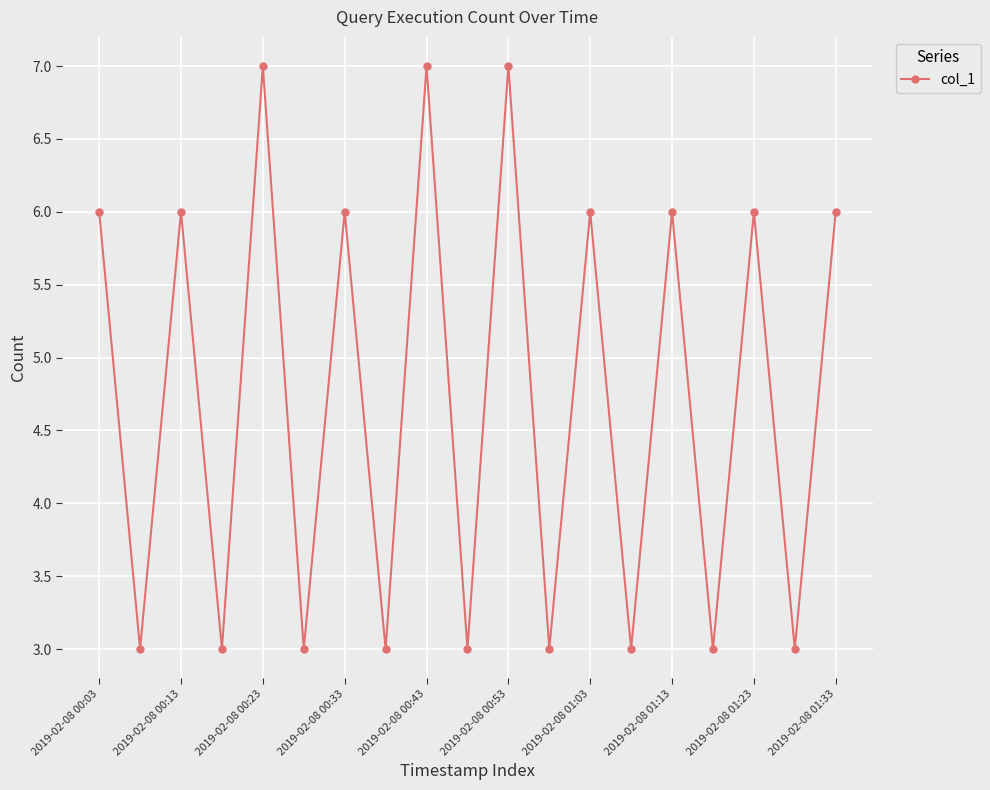

How many points are lower than both their immediate neighbors (excluding endpoints)?

9